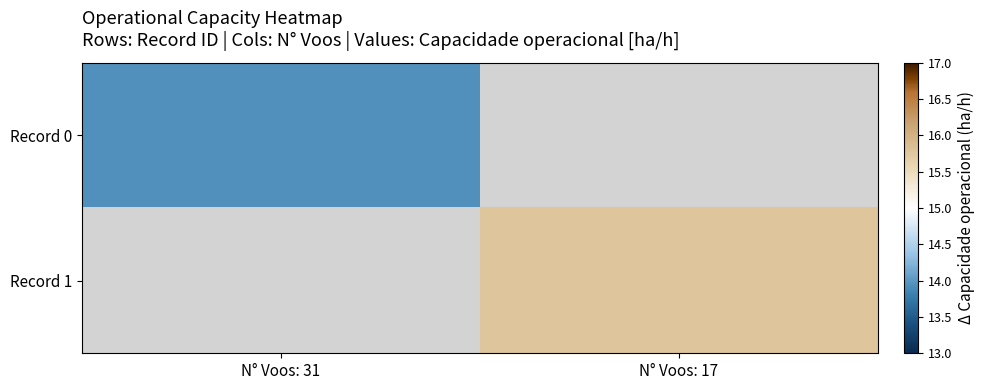

True or false: Record 1 has a value of 26.1 at N° Voos: 17.

False